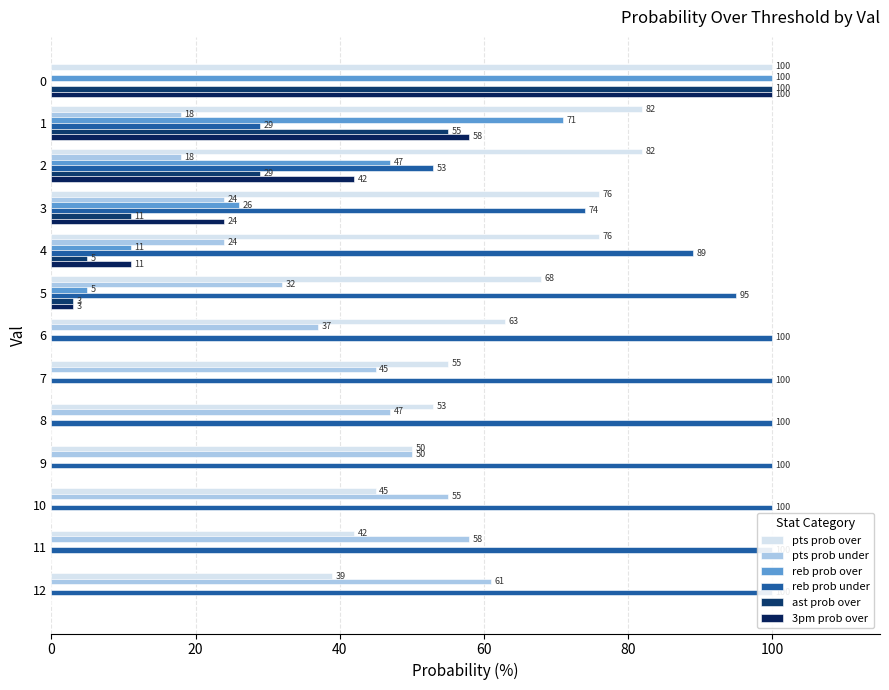

Which series has the widest spread of values?

reb prob over